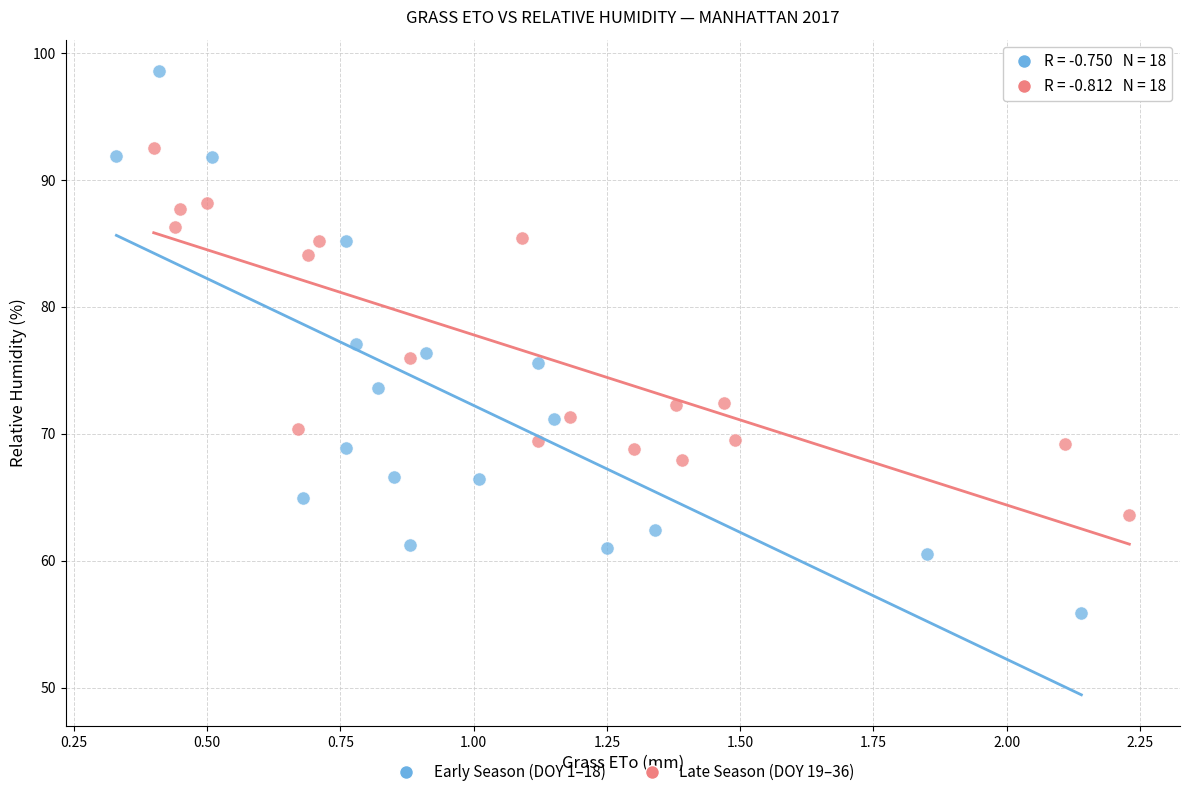

Which series reaches the maximum Y coordinate?

Early Season (DOY 1–18)